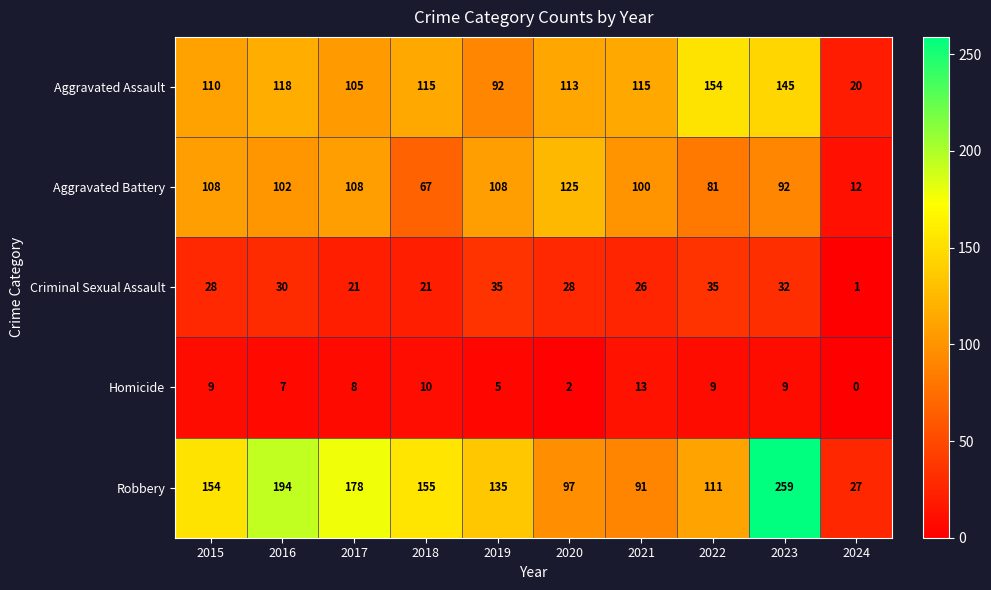

What is the maximum value shown in the chart?

259